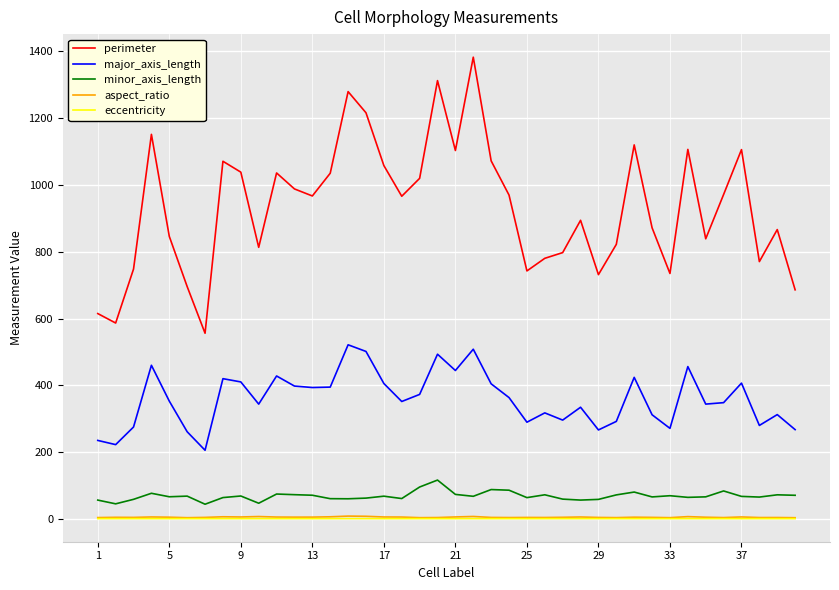

Which series has the widest spread of values?

perimeter